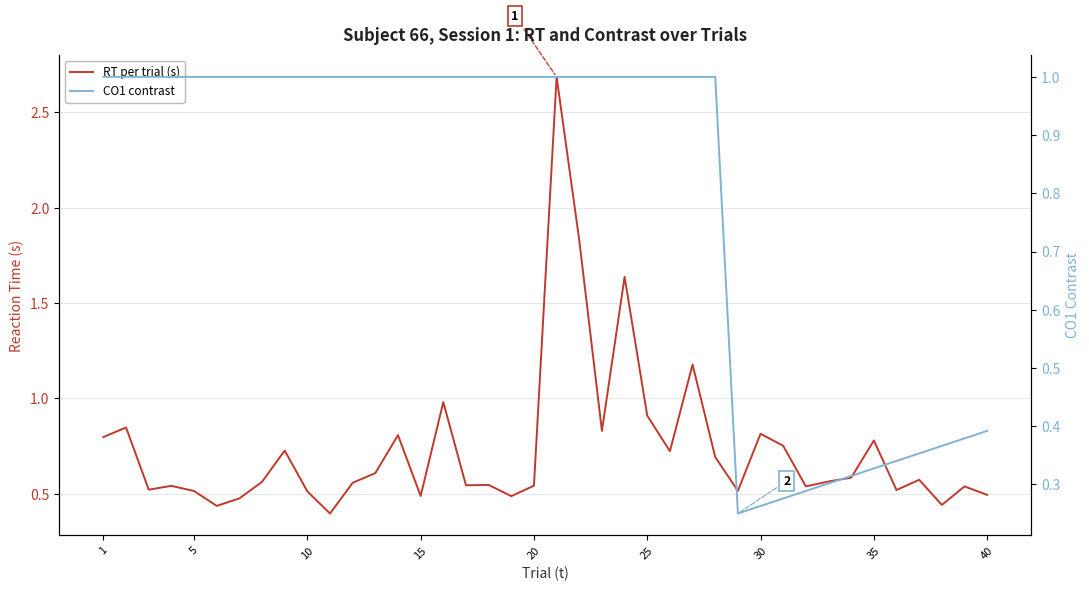

Which series has the largest range (max minus min)?

RT per trial (s)